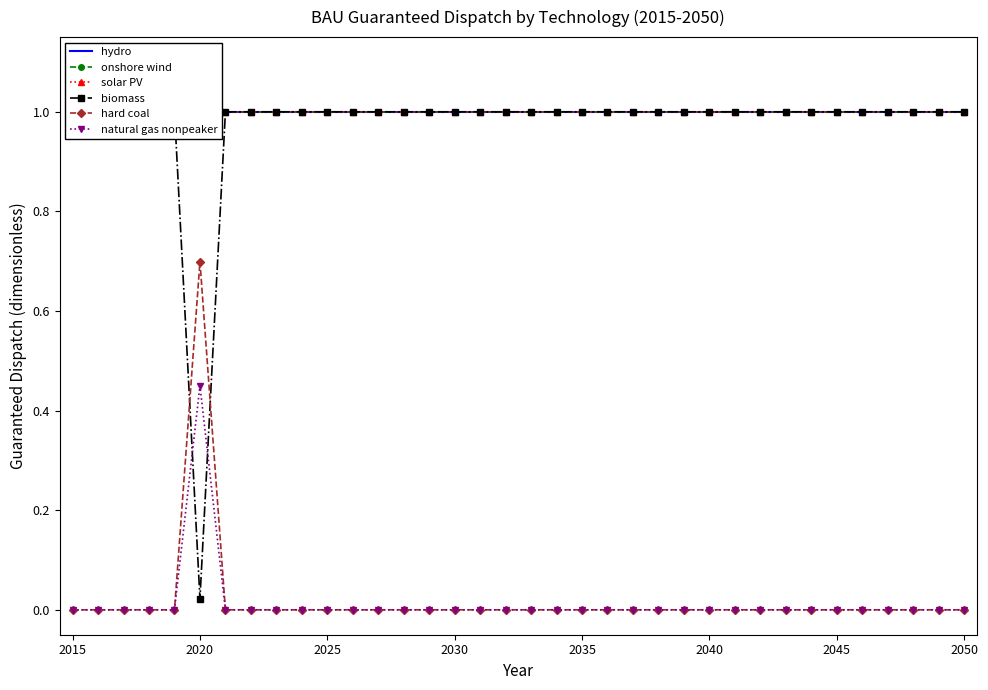

Rank the series by their maximum value, from lowest to highest.

natural gas nonpeaker, hard coal, hydro, onshore wind, solar PV, biomass